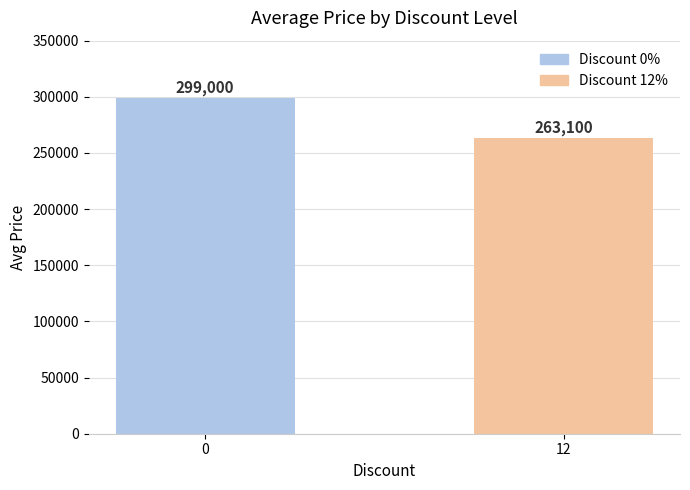

Rank the categories by value from lowest to highest.

12, 0